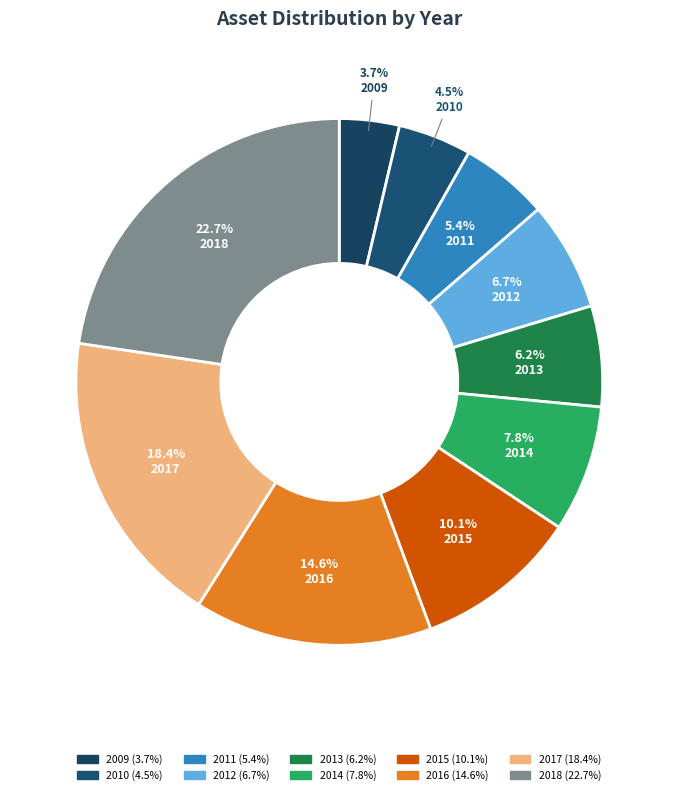

What is the ratio of the value at 2016 to the value at 2017?

0.8